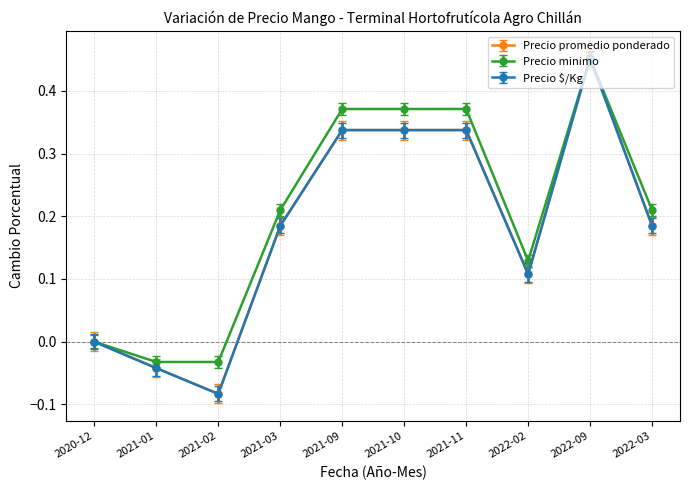

True or false: Precio $/Kg has more than 0 interior local peaks.

True